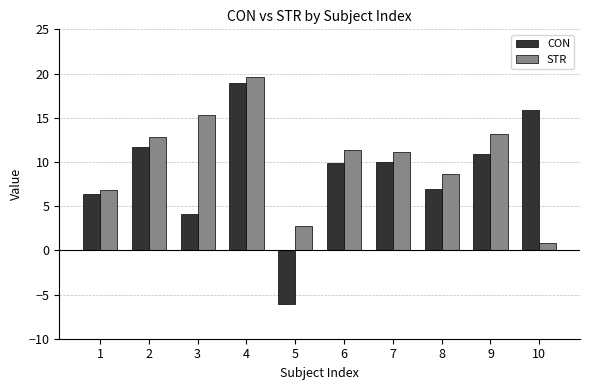

At which category does the chart reach its minimum across all series?

5